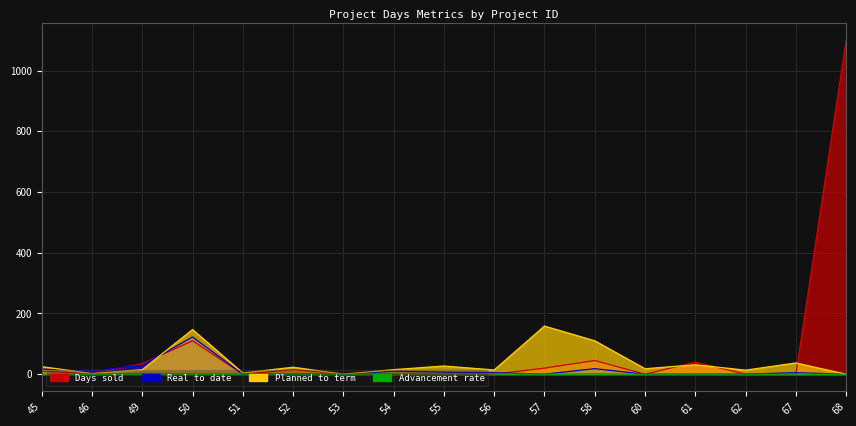

The Advancement rate series shows 0.3 at 54. True or false?

False